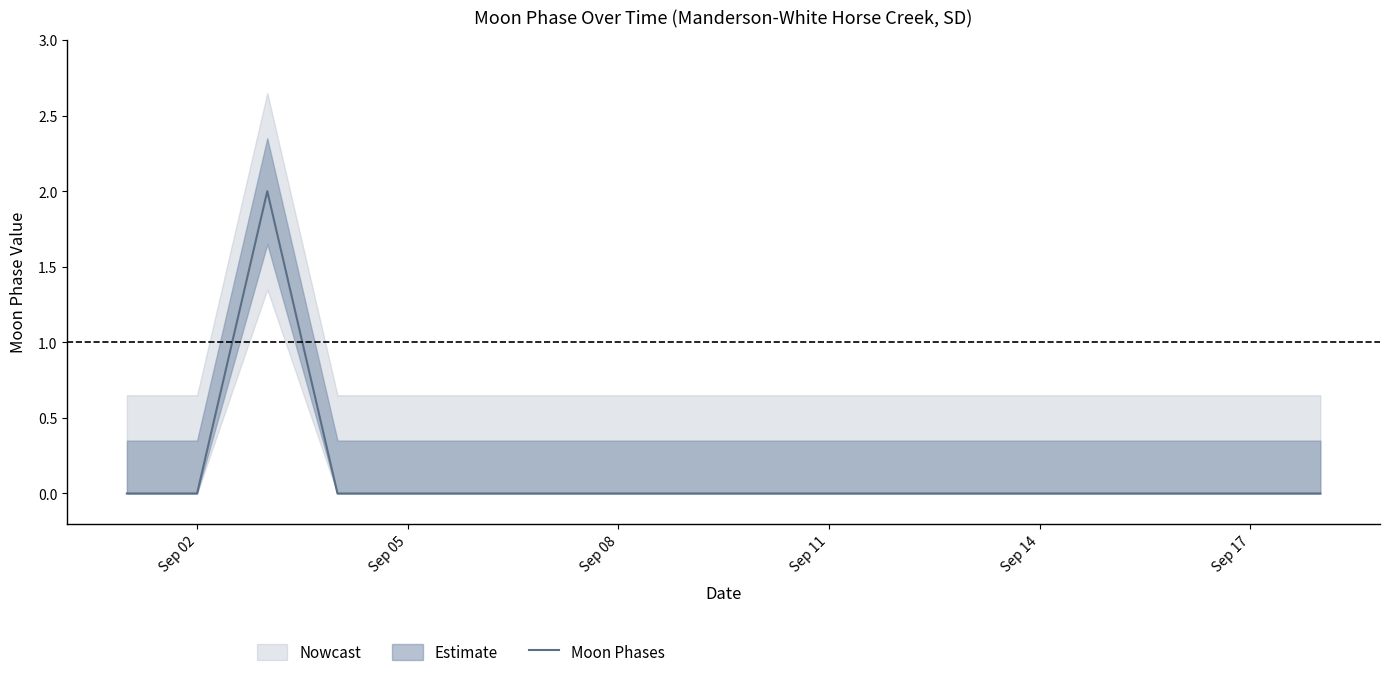

Does the chart display data point markers on the line(s)?

No